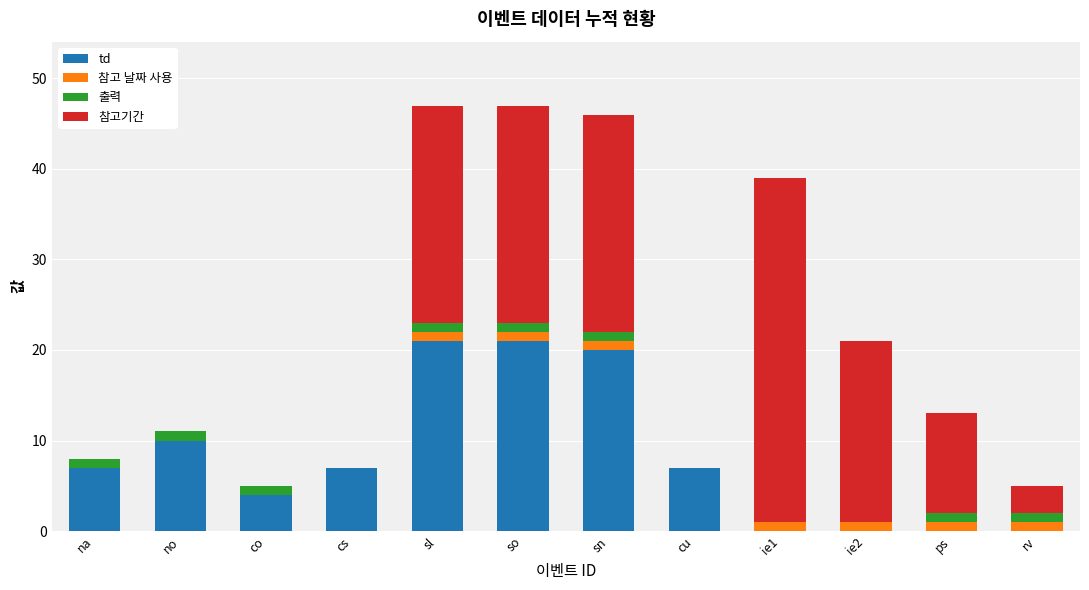

What is the maximum value for td?

21